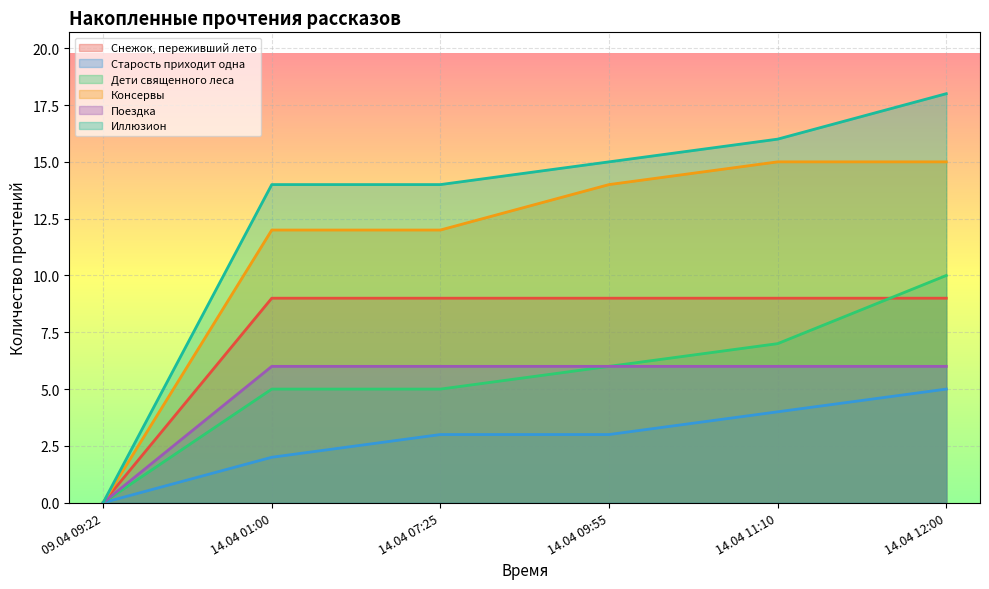

What is the maximum value for Снежок, переживший лето?

9